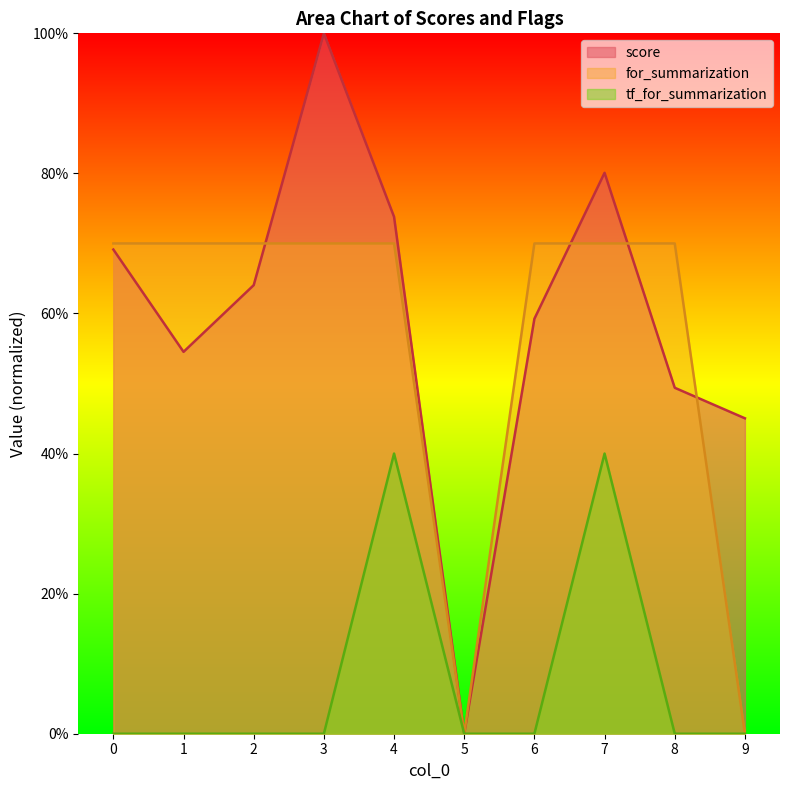

What is the difference between the maximum and second lowest values in the score series?

0.5